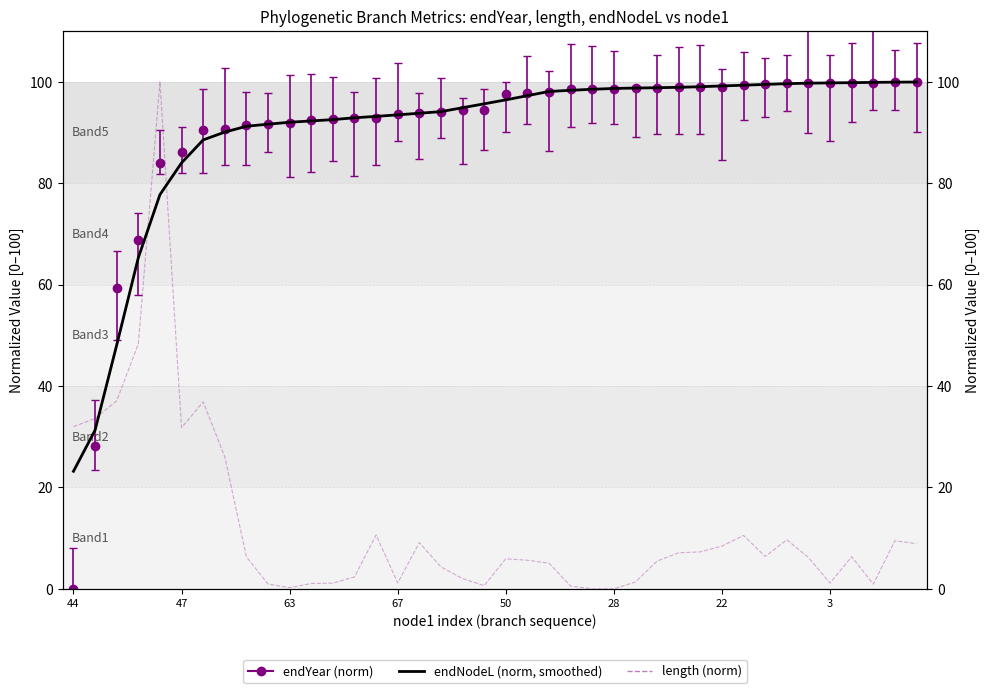

What is the label of the 4th point from the right?

36